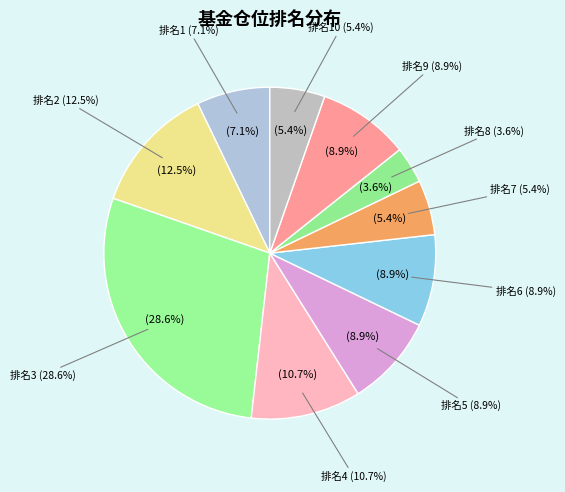

To the nearest percent, what portion does 3 represent?

29%